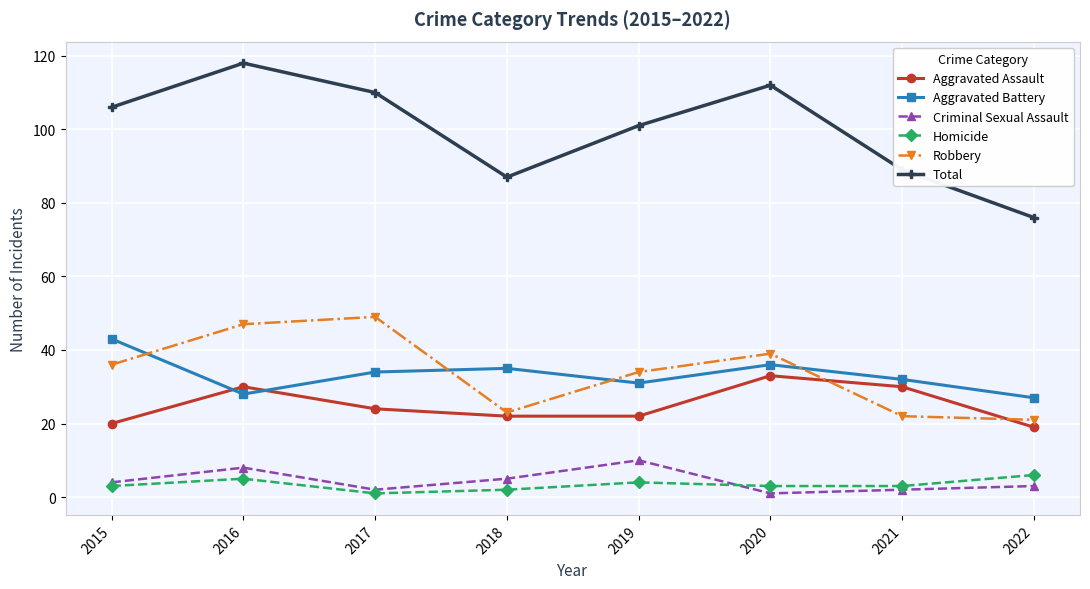

True or false: Homicide and Aggravated Assault cross at least once.

False